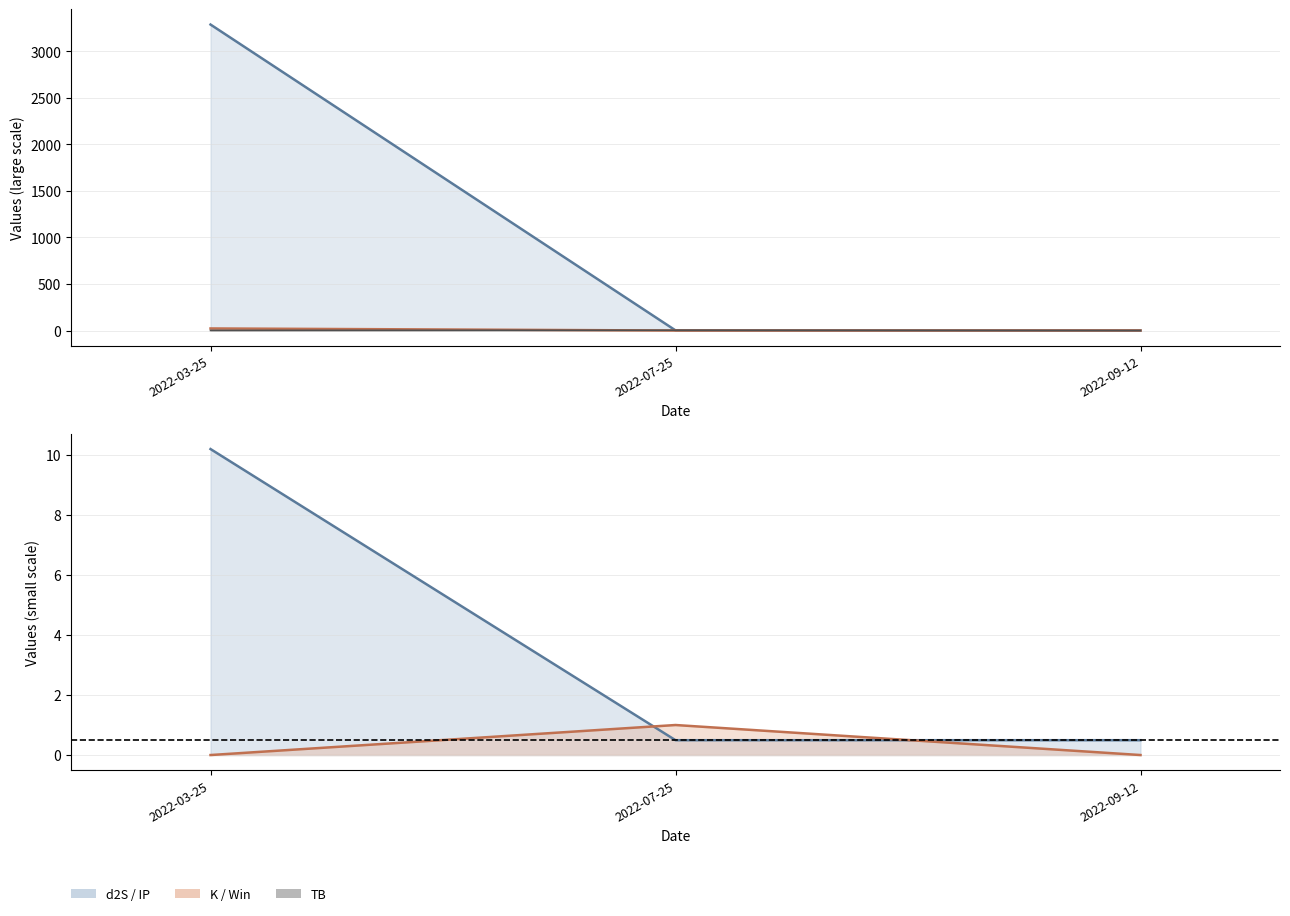

Which label corresponds to the largest value in the chart?

2022-03-25